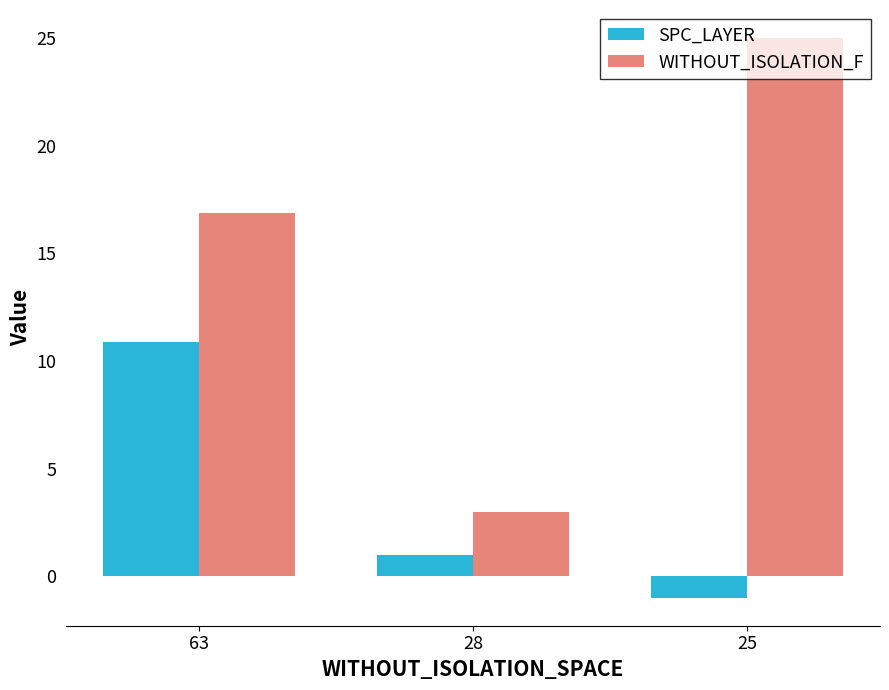

What is the total value across all series at 25?

24.0